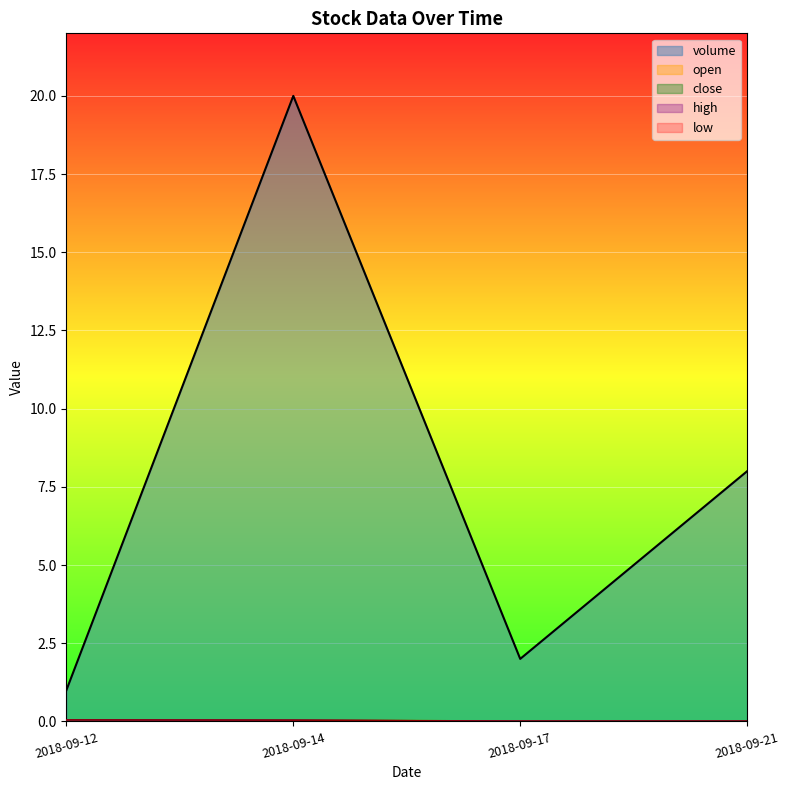

True or false: low and volume intersect in this chart.

False